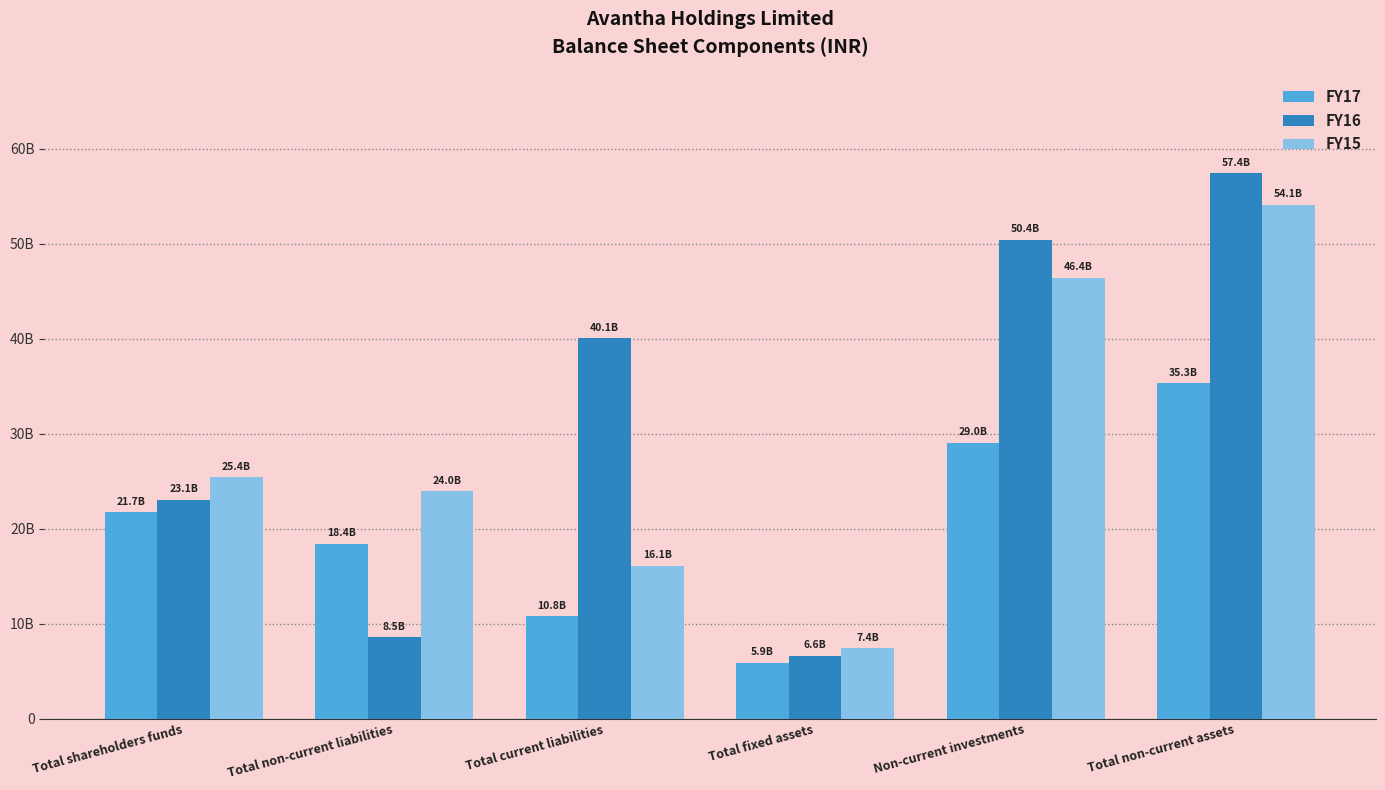

What are all the series names shown in the legend?

FY17, FY16, FY15